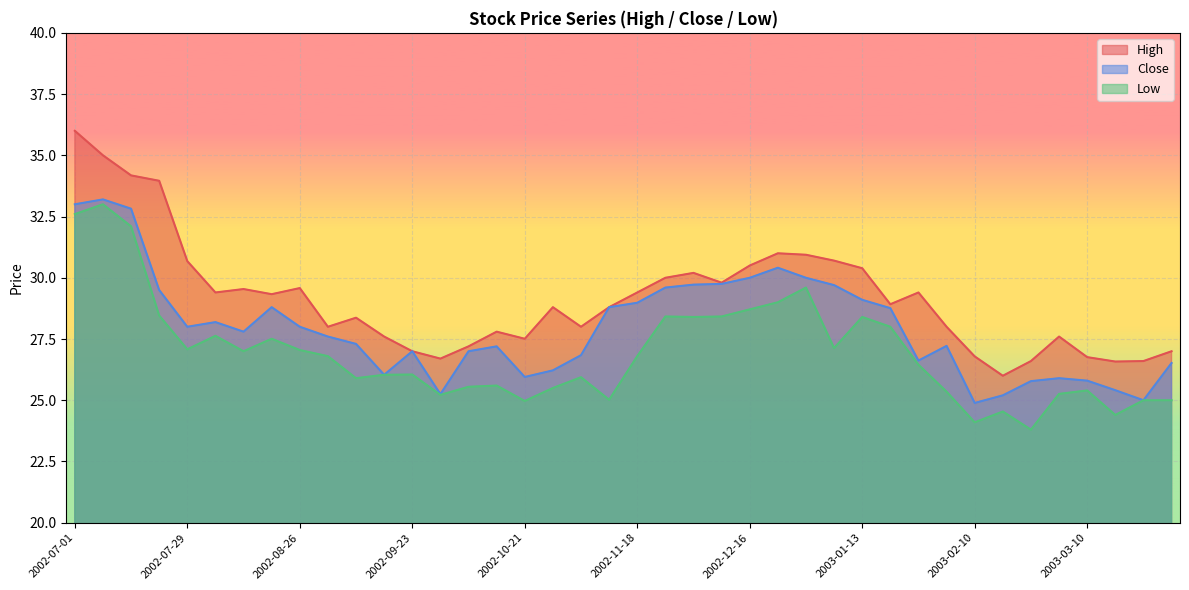

Where is High nearest to the value 31?

2002-12-23